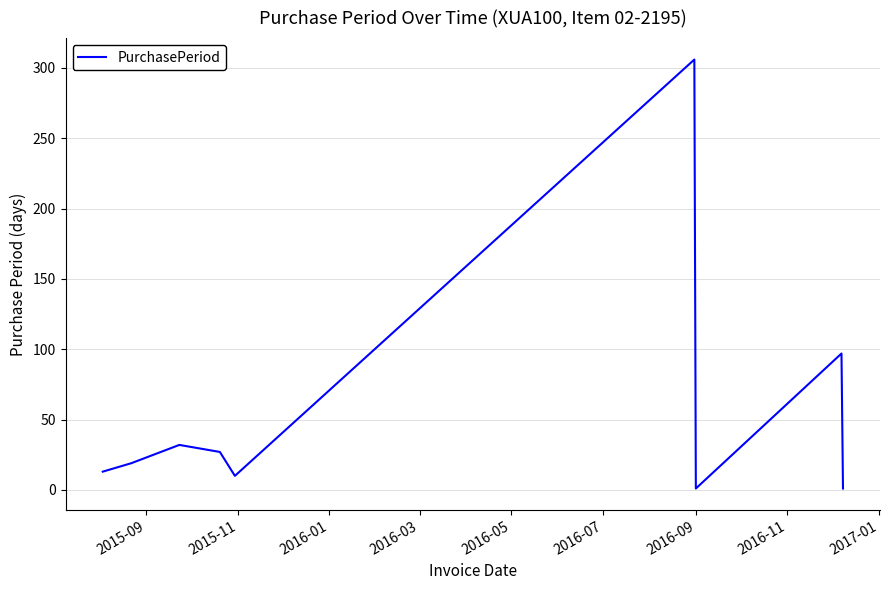

What is the maximum value shown in the chart?

306